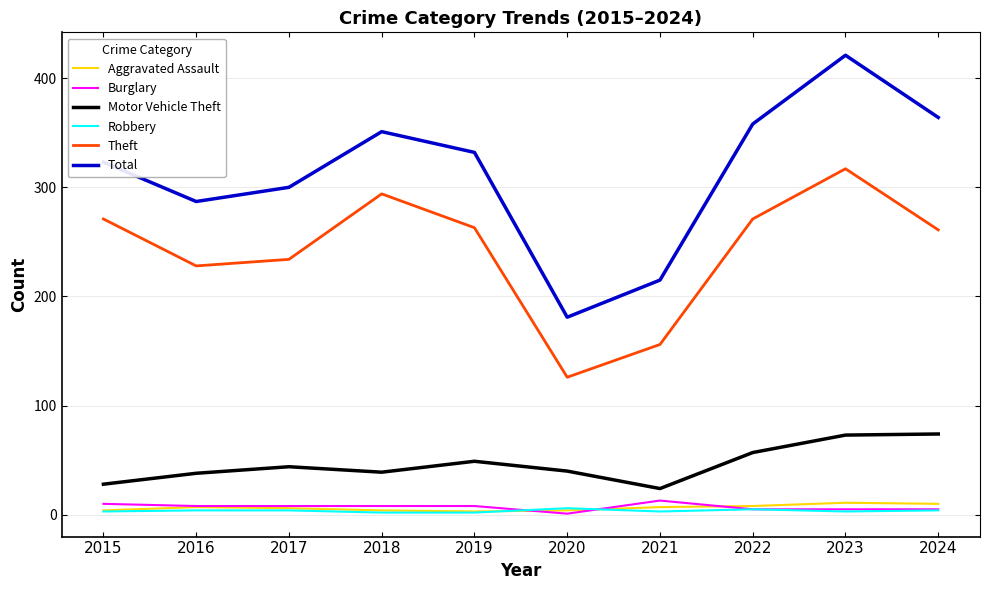

True or false: Theft and Robbery cross at least once.

False